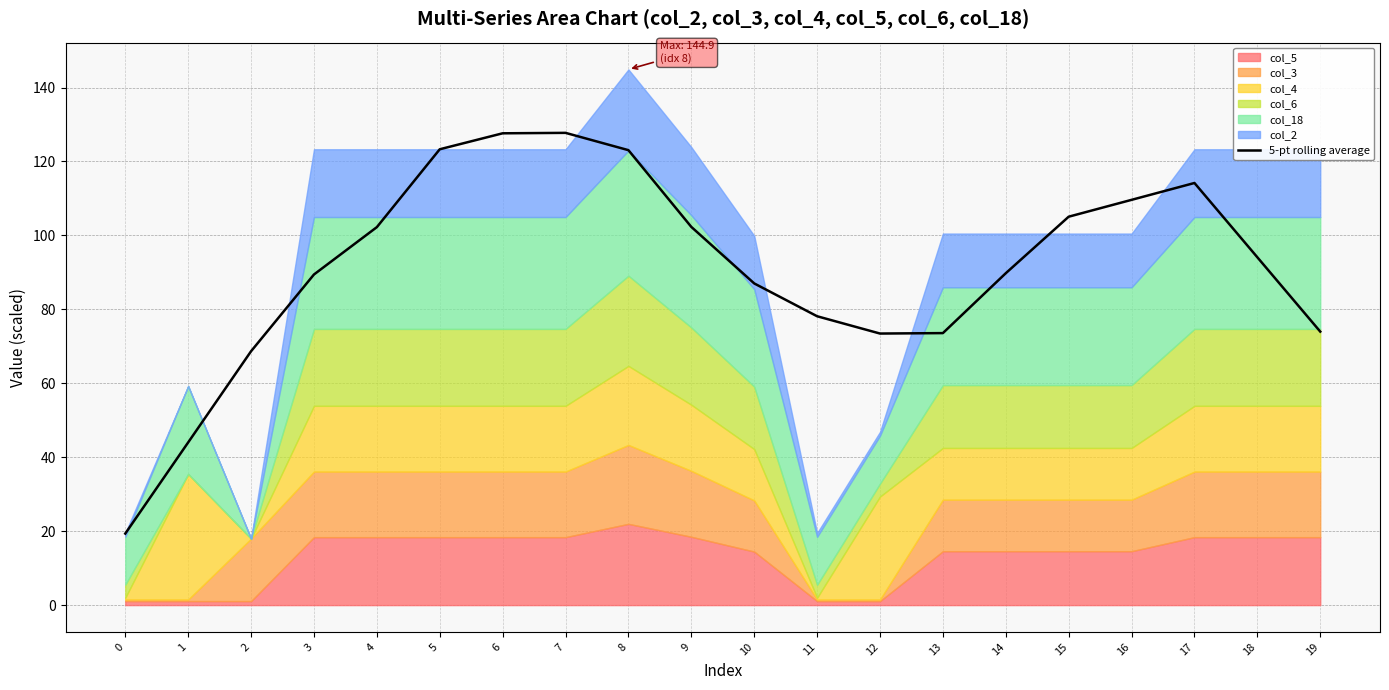

Where is the first local maximum?

7